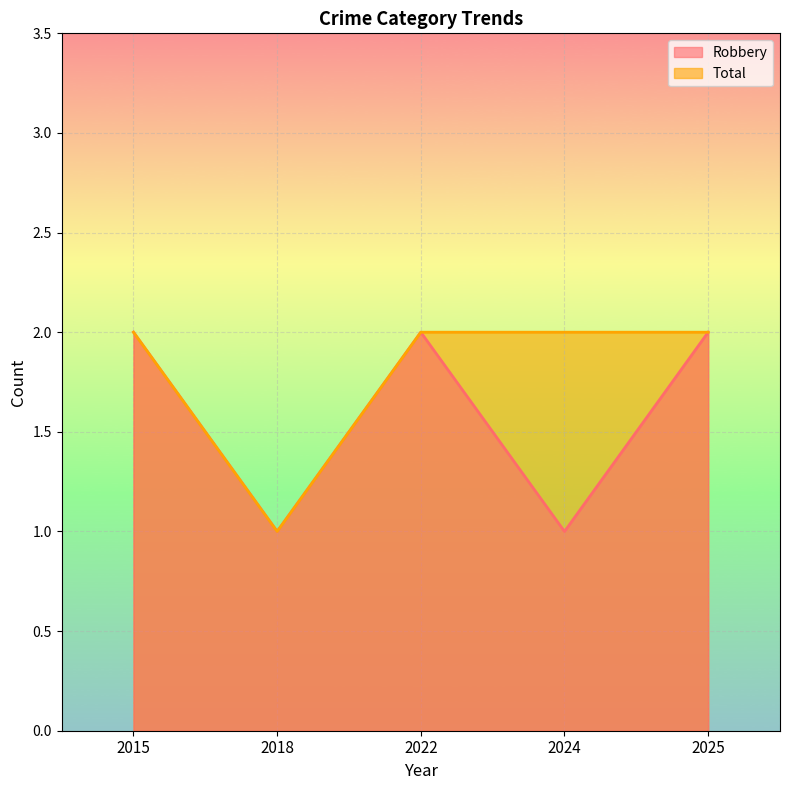

True or false: Robbery has more than 1 points higher than both neighbors.

False